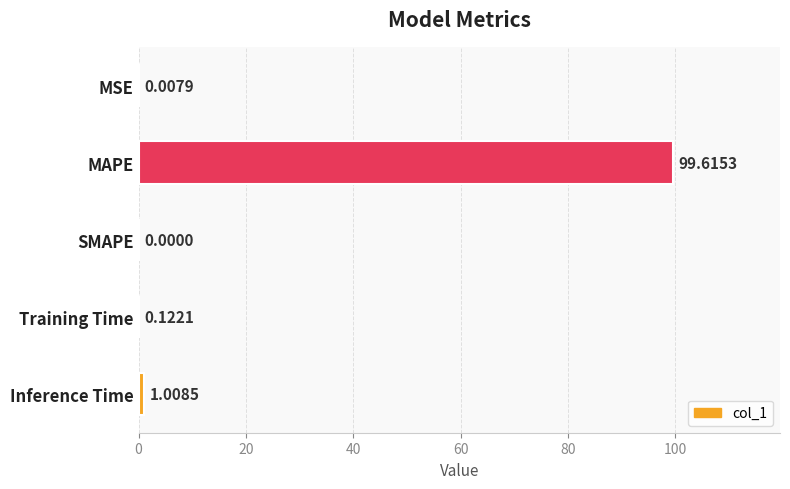

How many values exceed 0?

4